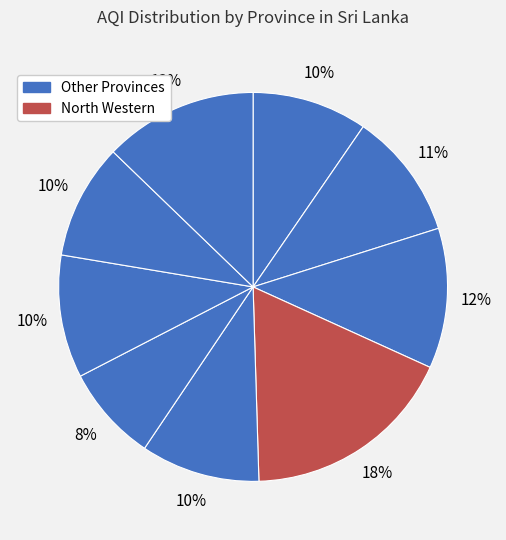

What is the smallest slice in the pie chart?

Sabaragamuwa